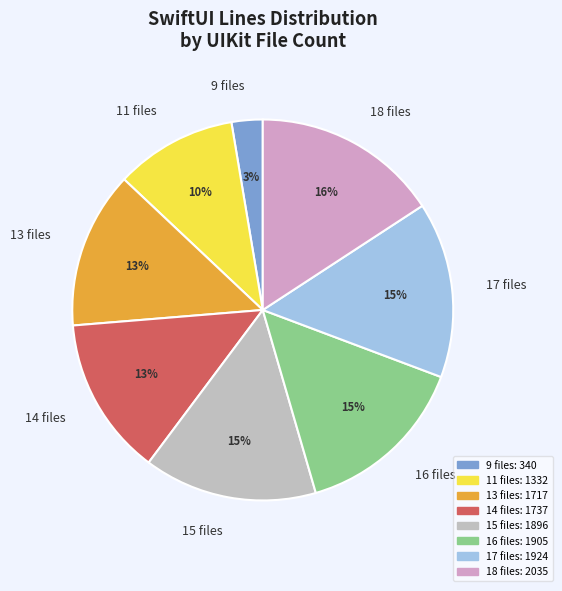

The 9 files slice represents 8% of the pie. True or false?

False